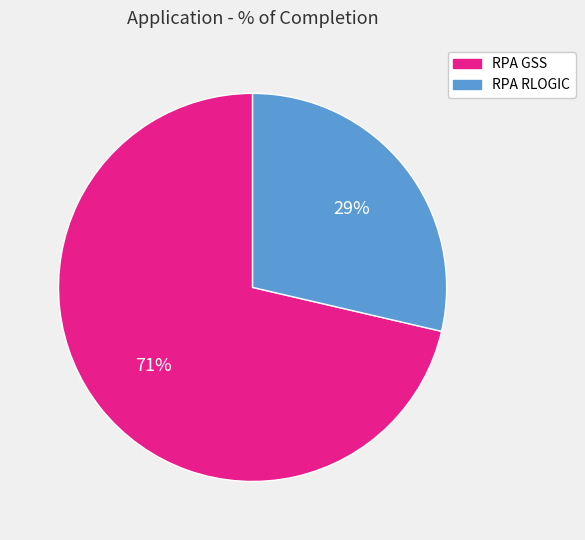

What is the smallest slice in the pie chart?

RPA RLOGIC